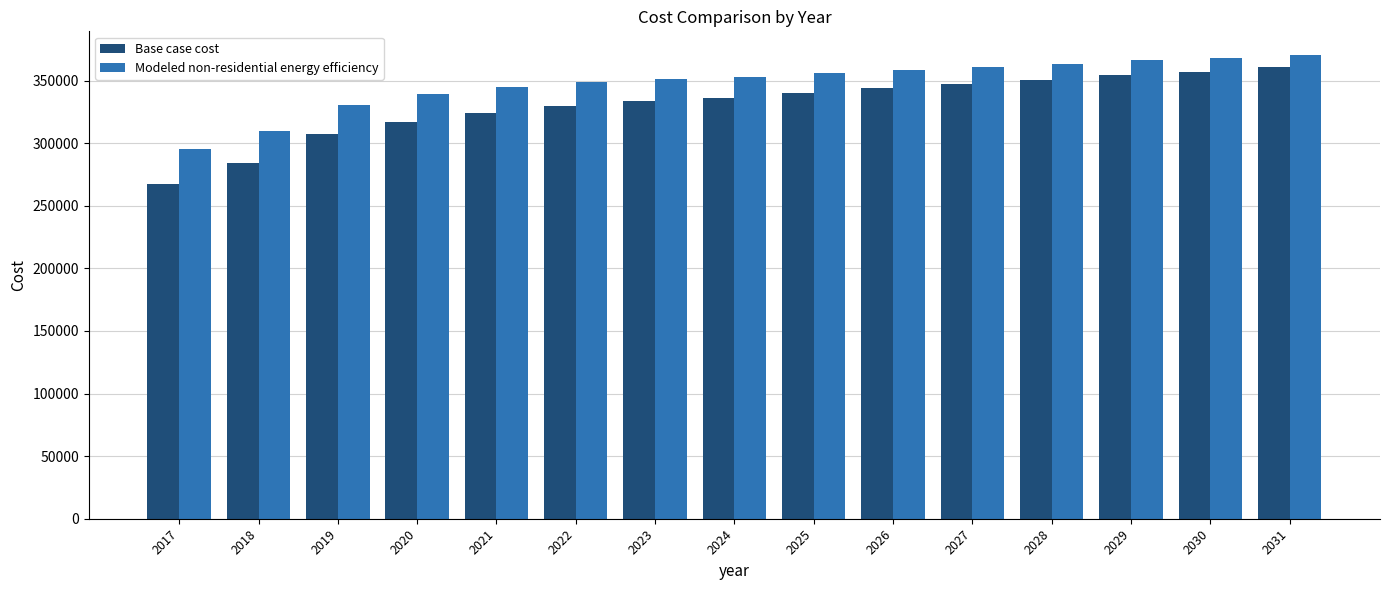

Which series changed the most between 2017 and 2025?

Base case cost